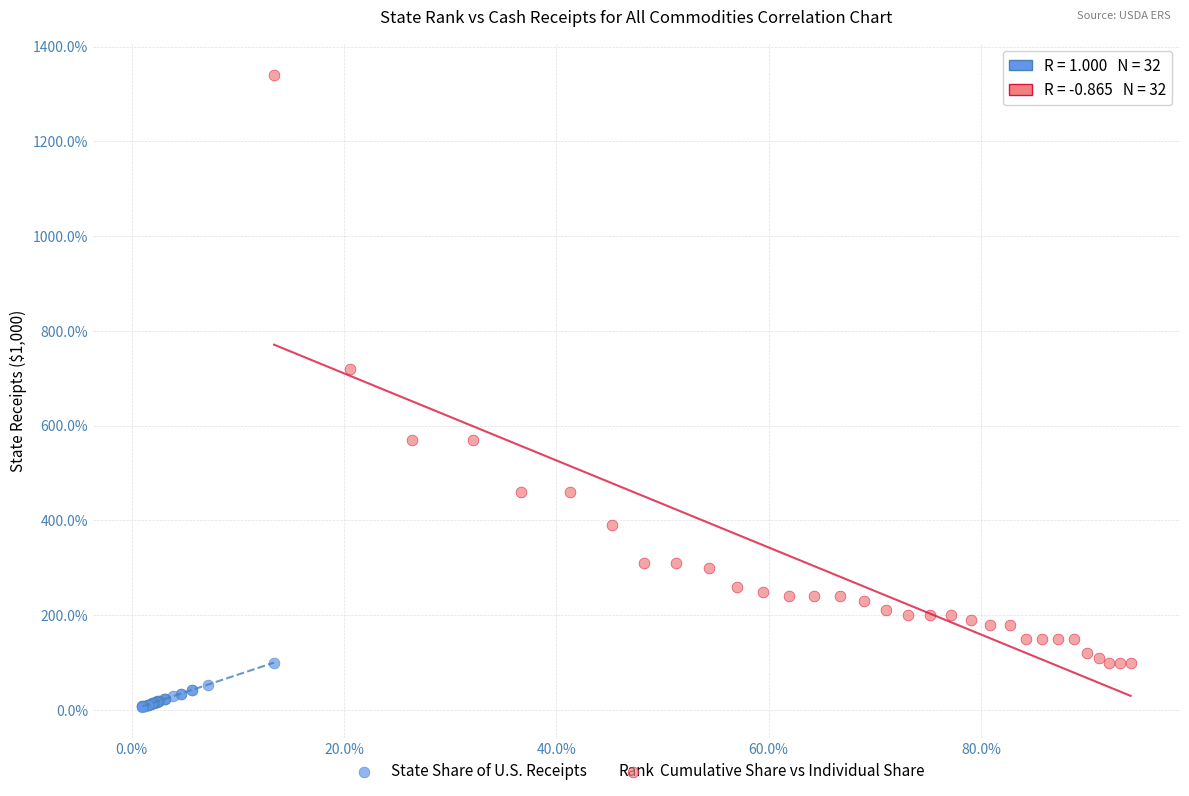

Which series has the widest spread of Y values?

Cumulative Share vs Individual Share